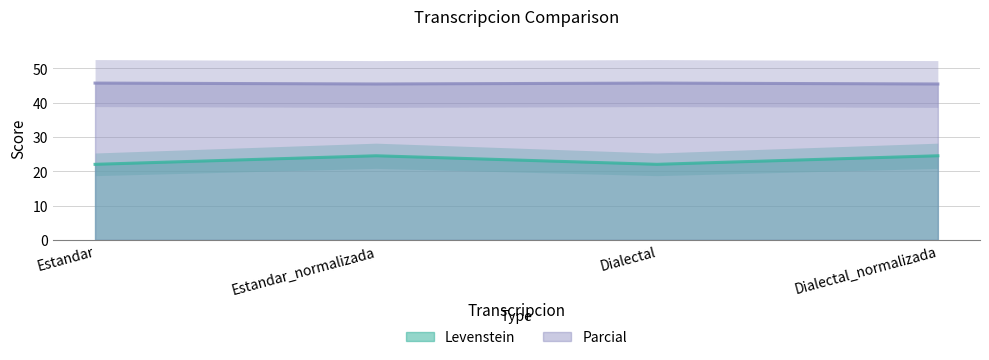

True or false: Levenstein and Parcial cross at least once.

False